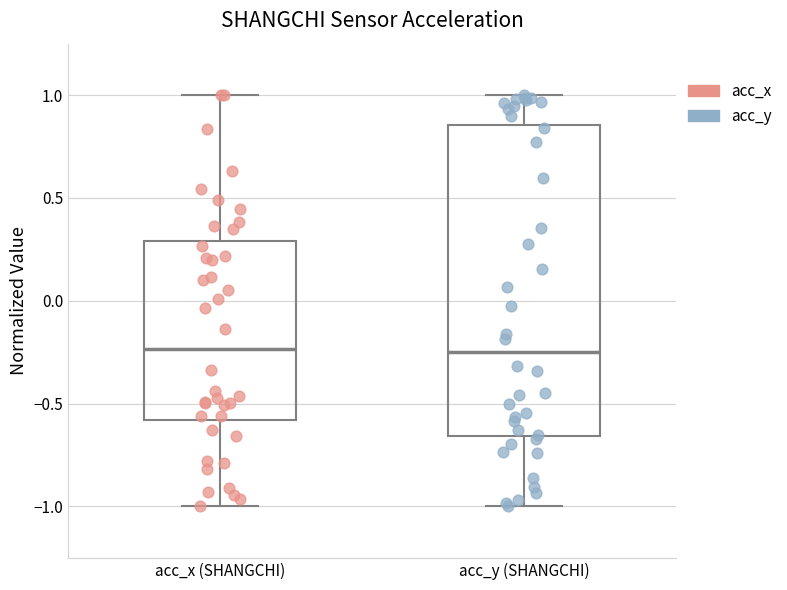

Reading left to right, read every box against the y-axis: the position of its median line, the range the box covers, and the ends of its whiskers. The values are not printed on the chart, so give them approximately, as read against the axis.

acc_x (SHANGCHI): median -0.25, box -0.60 to 0.30, whiskers -1.00 to 1.00
acc_y (SHANGCHI): median -0.25, box -0.65 to 0.85, whiskers -1.00 to 1.00